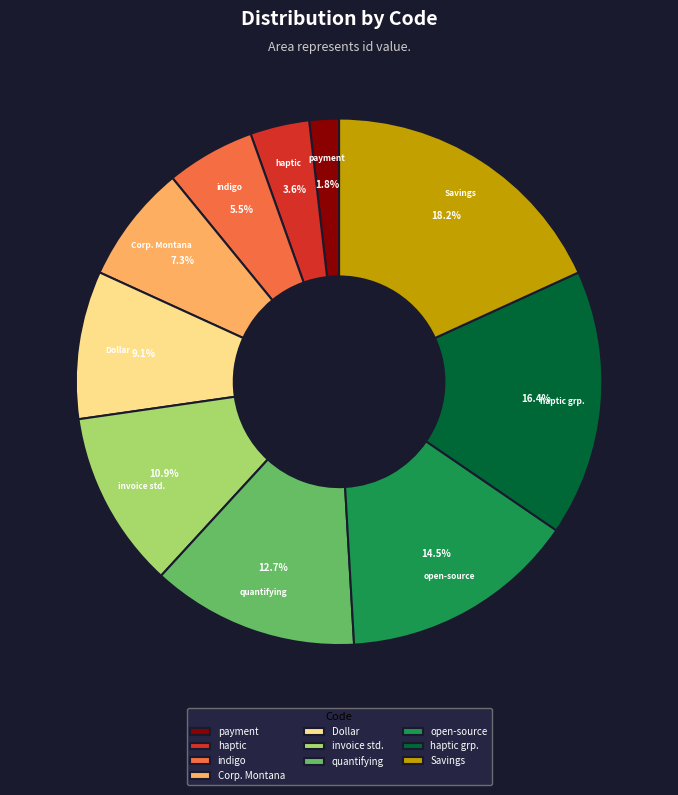

How many slices are in this pie chart?

10